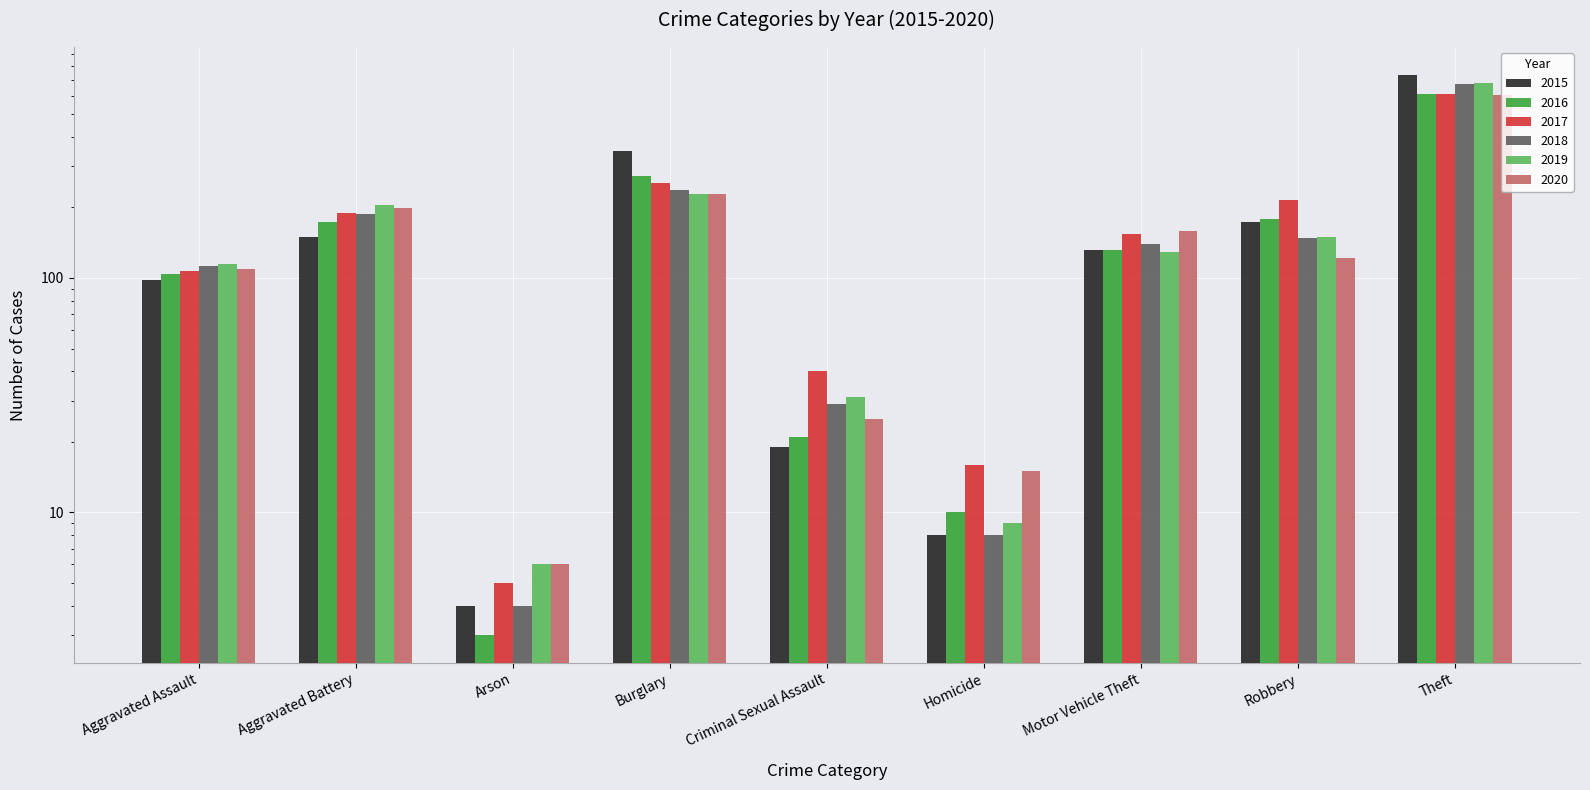

What is the lowest value of the 2015 series?

4